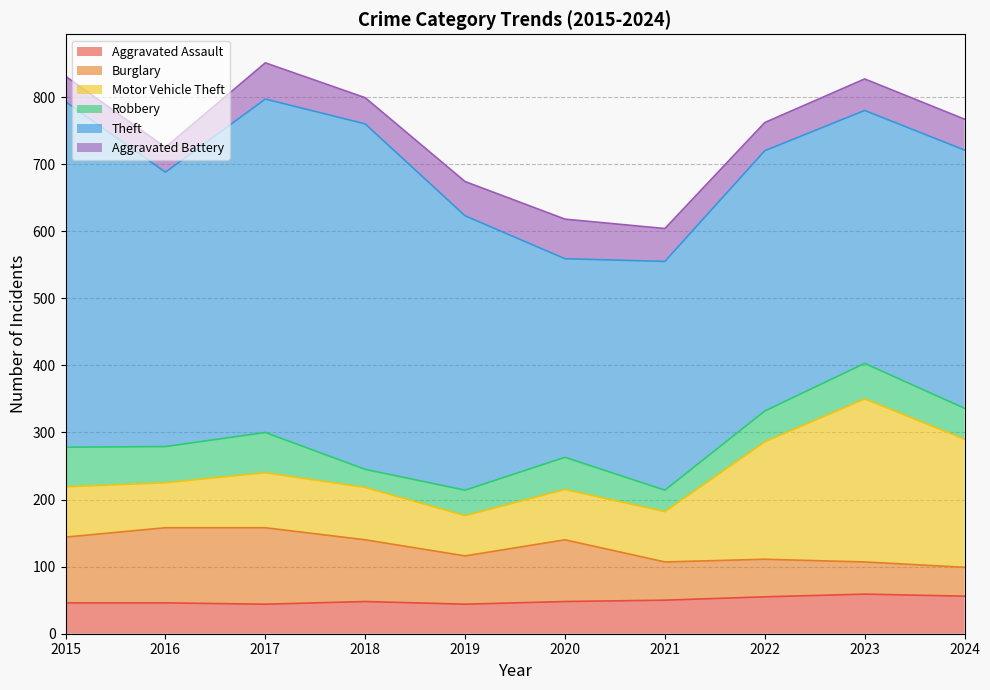

Is it true that Burglary equals 72 at 2019?

True